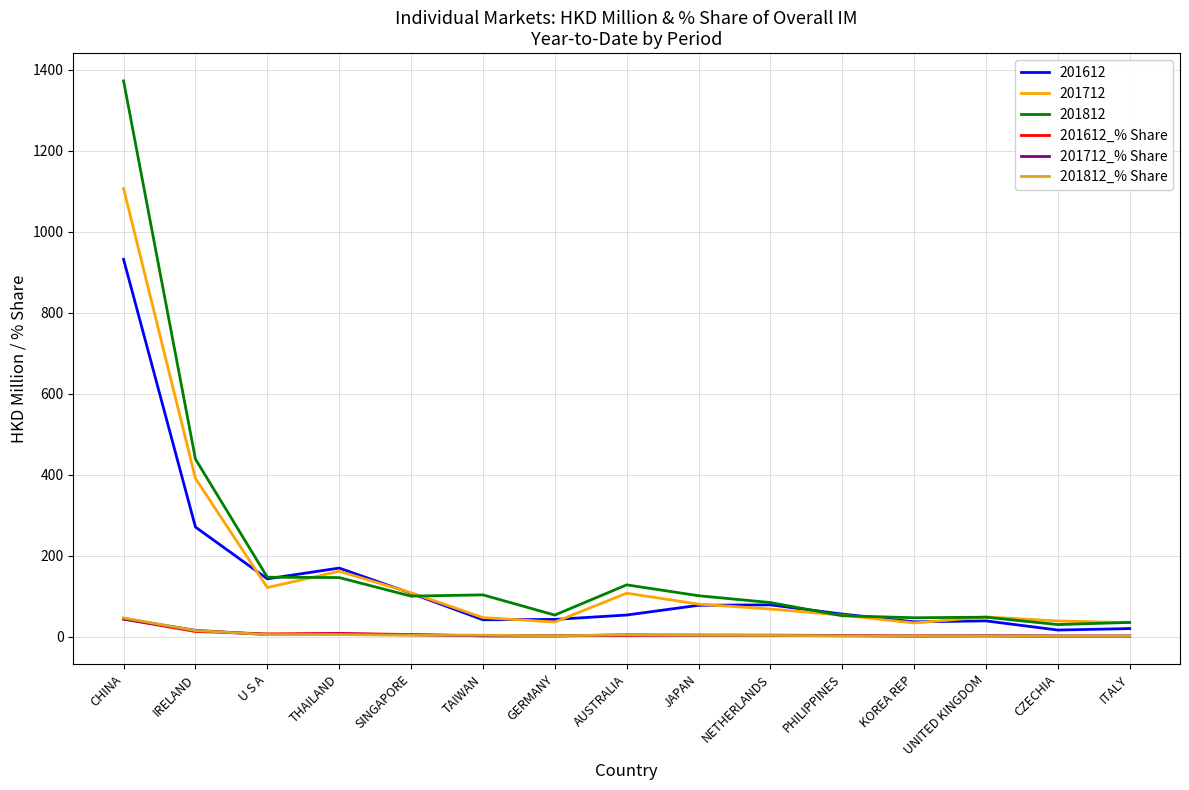

Which series changed the most between AUSTRALIA and CZECHIA?

201812